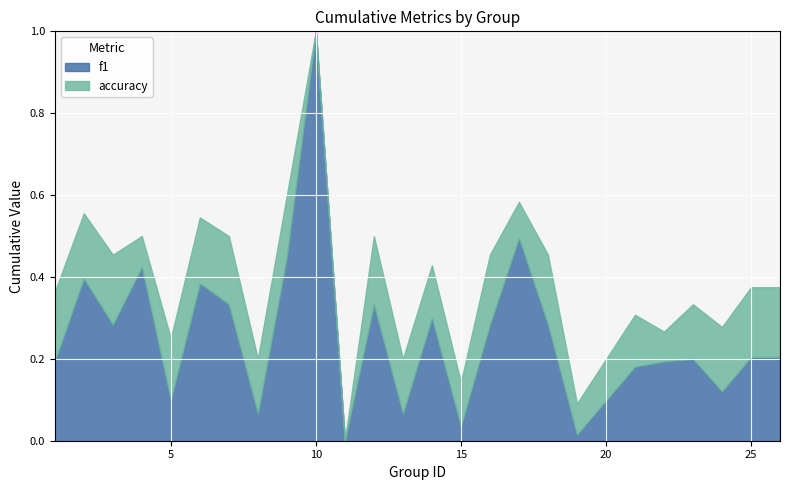

How many data points in f1 are above 0?

24